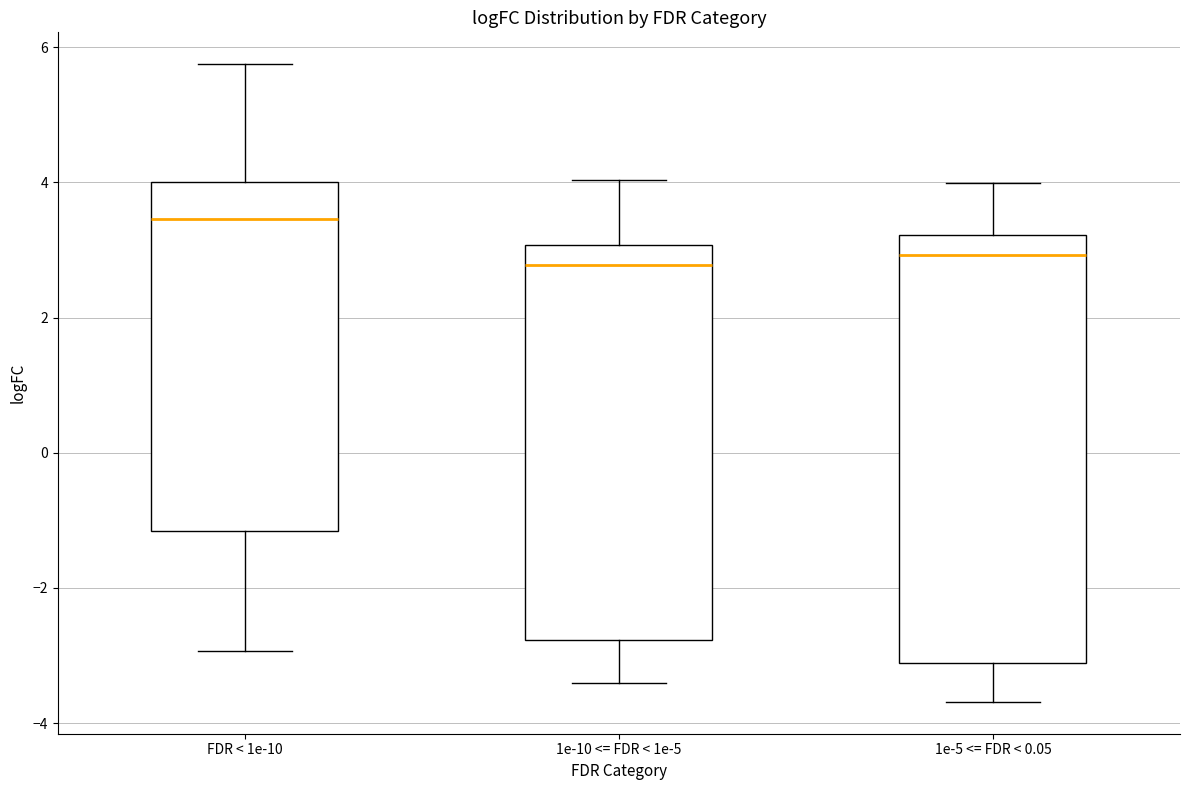

Which box's median line is the highest?

FDR < 1e-10